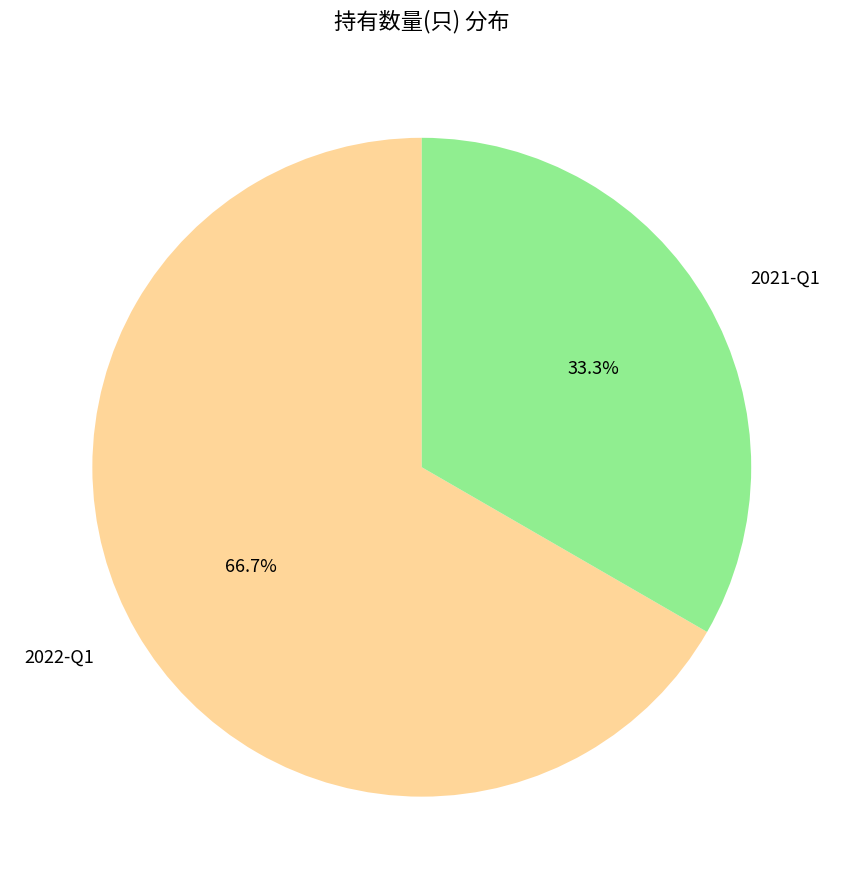

How many slices are in this pie chart?

2